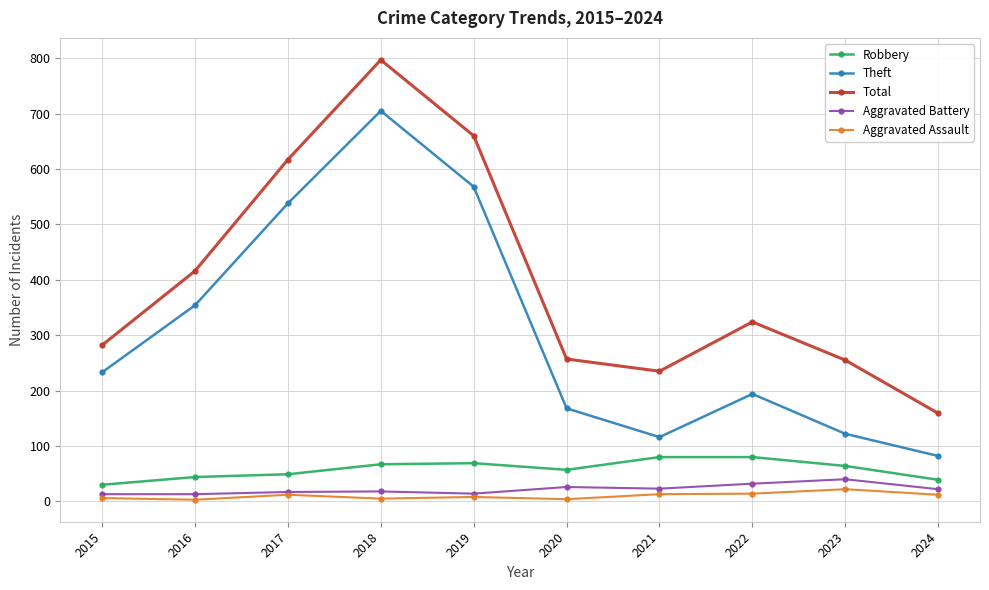

True or false: Aggravated Battery has a value of 14 at 2019.

True